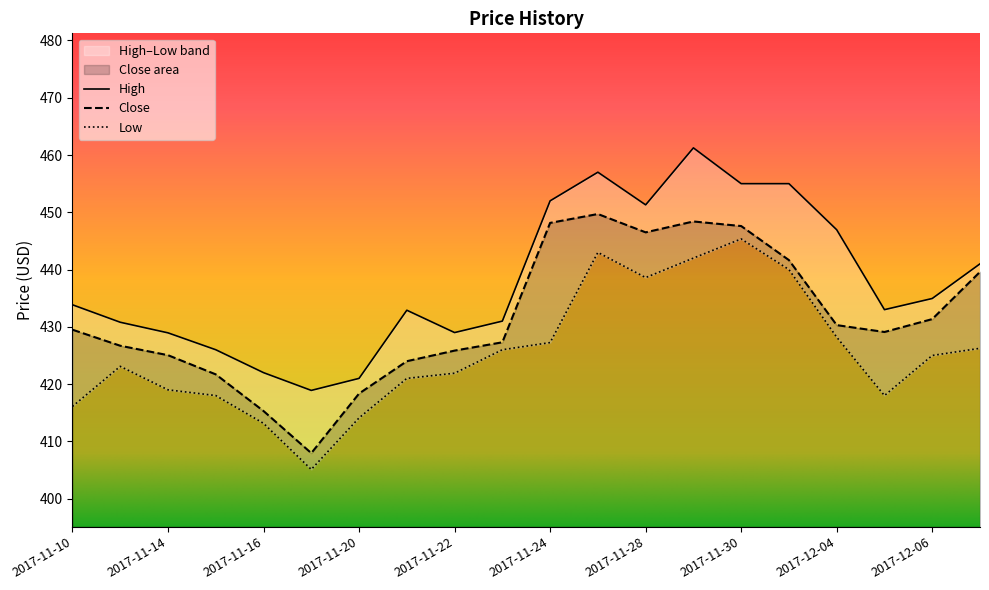

Which series has the largest range (max minus min)?

High